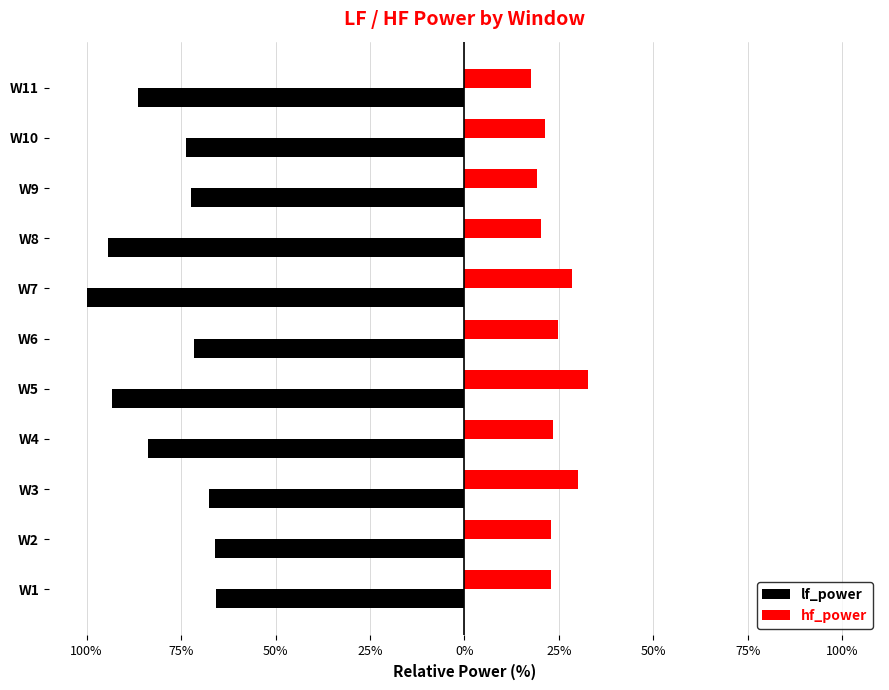

What are all the series names shown in the legend?

lf_power, hf_power